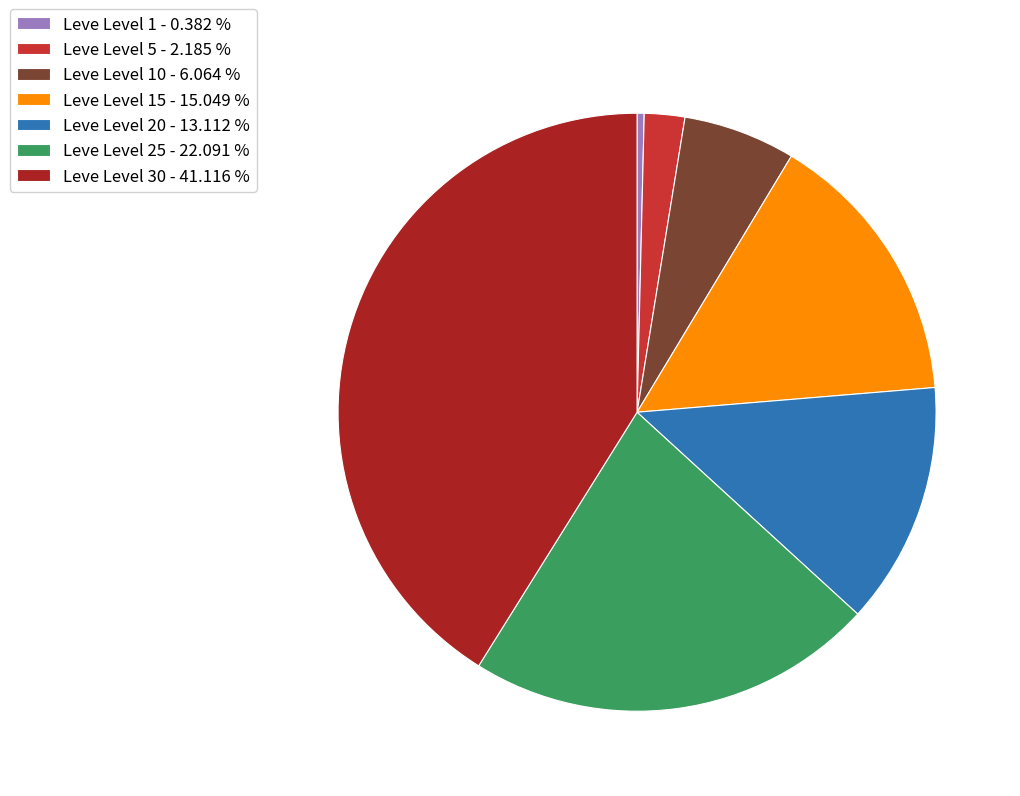

How many segments does this pie chart have?

7